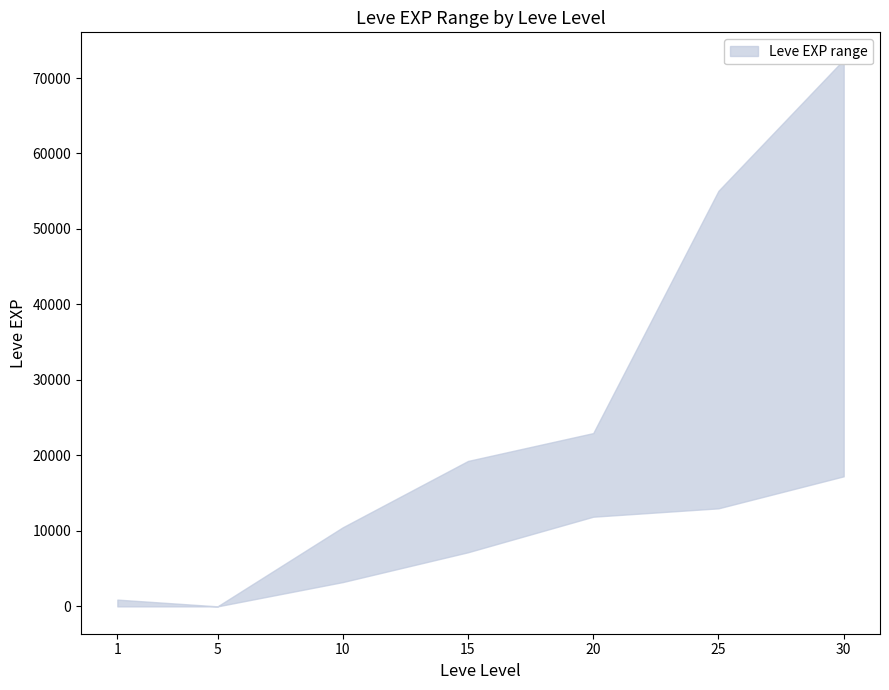

What is the average value of the Leve EXP lower series?

7499